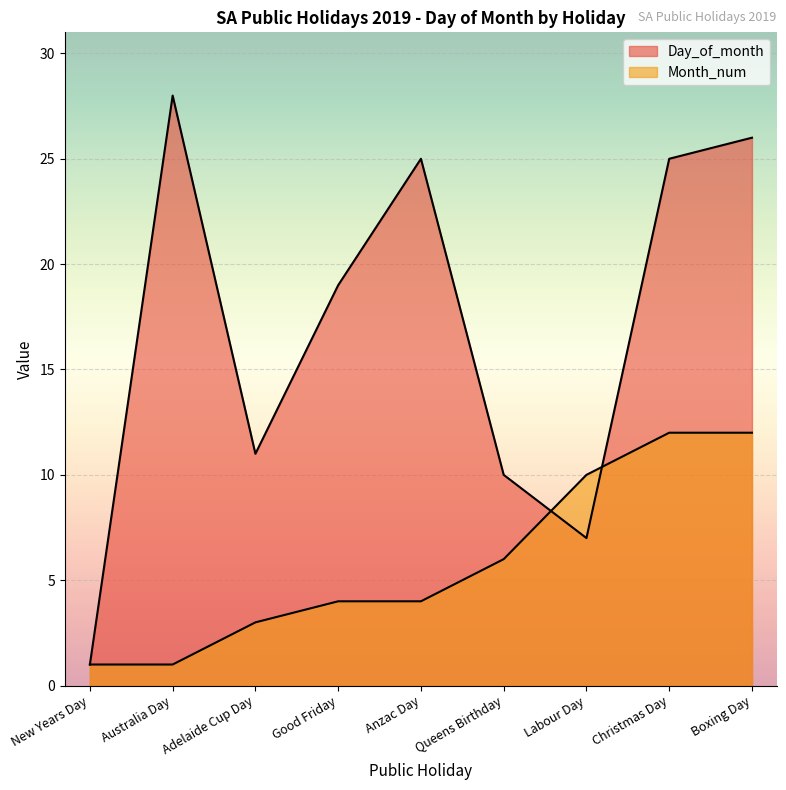

What is the average value of the Day_of_month series?

17